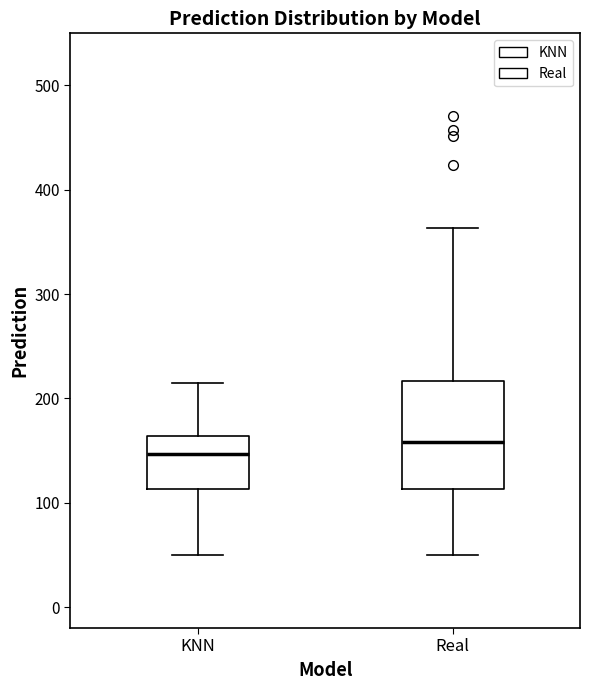

Reading left to right, read every box against the y-axis: the position of its median line, the range the box covers, and the ends of its whiskers. The values are not printed on the chart, so give them approximately, as read against the axis.

KNN: median 150, box 110 to 160, whiskers 50 to 220
Real: median 160, box 110 to 220, whiskers 50 to 360